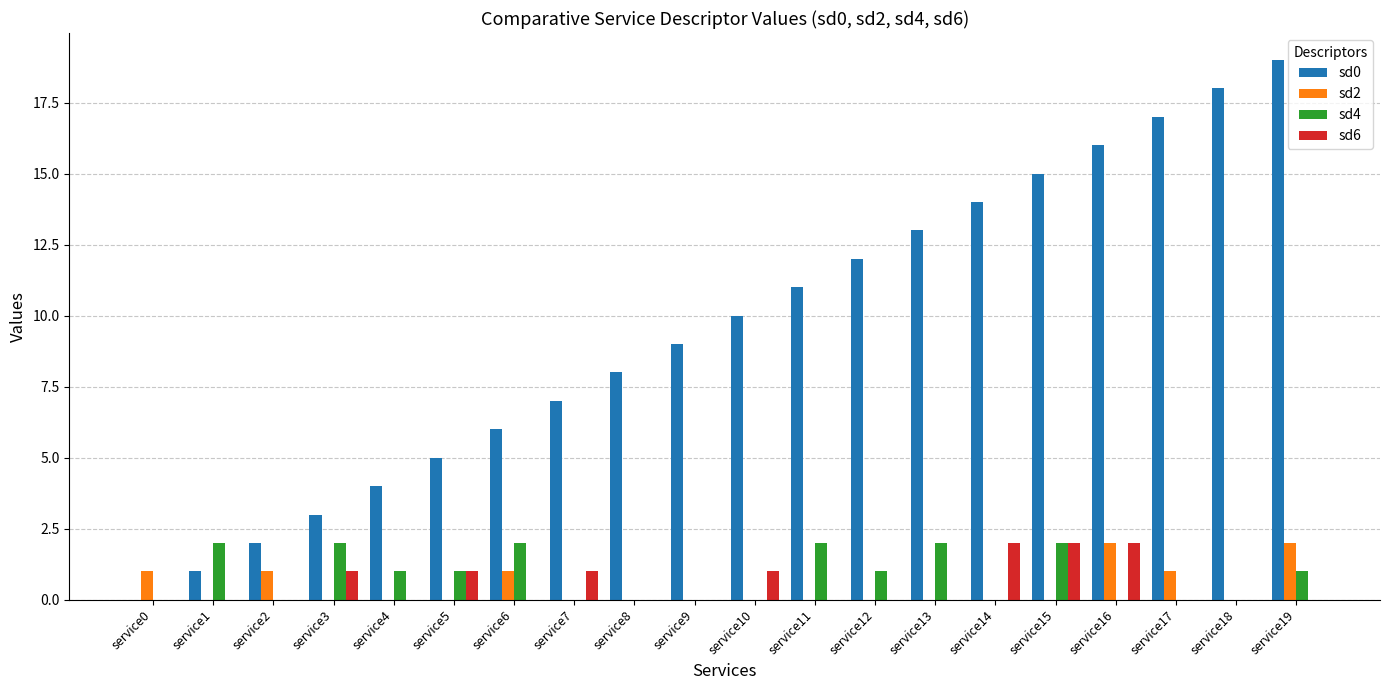

Reading right to left, list all the values displayed in this chart.

sd0: 19	18	17	16	15	14	13	12	11	10	9	8	7	6	5	4	3	2	1	0
sd2: 2	0	1	2	0	0	0	0	0	0	0	0	0	1	0	0	0	1	0	1
sd4: 1	0	0	0	2	0	2	1	2	0	0	0	0	2	1	1	2	0	2	0
sd6: 0	0	0	2	2	2	0	0	0	1	0	0	1	0	1	0	1	0	0	0